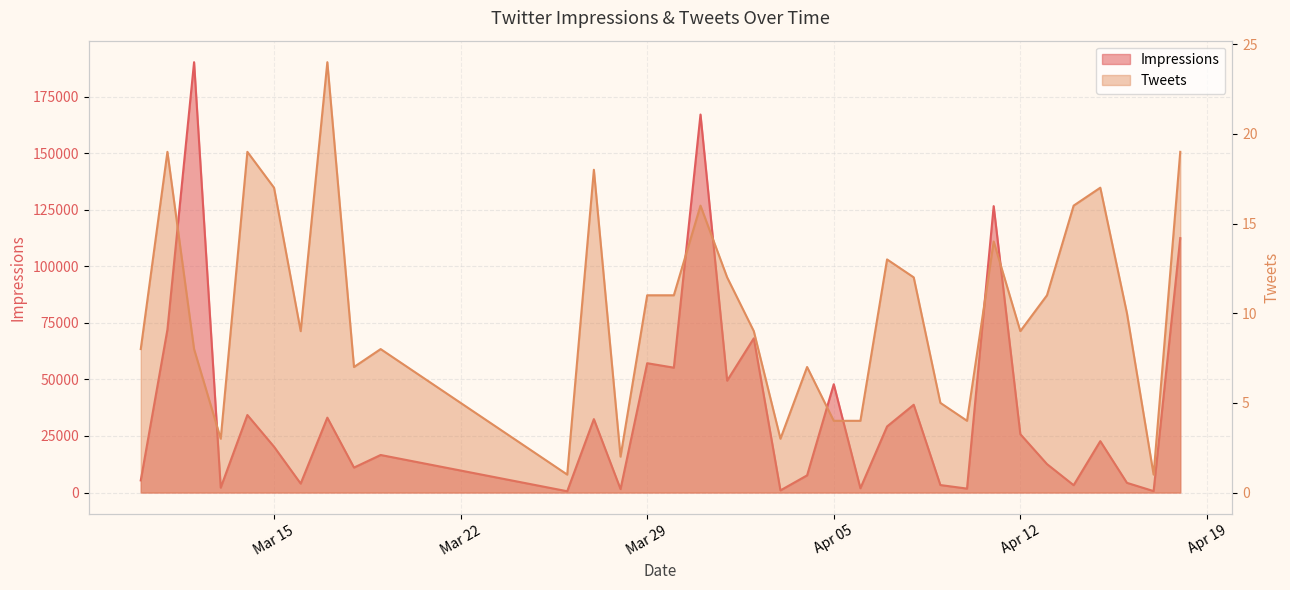

At how many categories does at least one series exceed 34589?

11